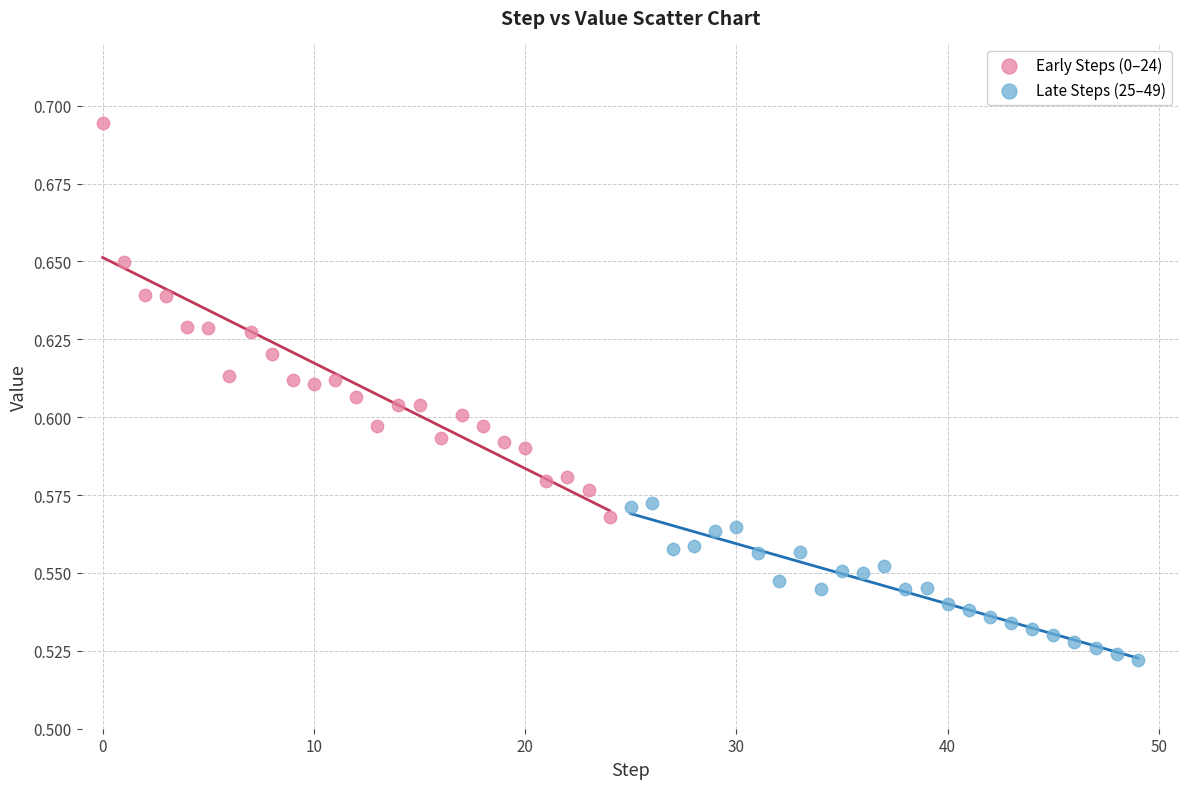

Which series contains the lowest Y value?

Late Steps (25–49)